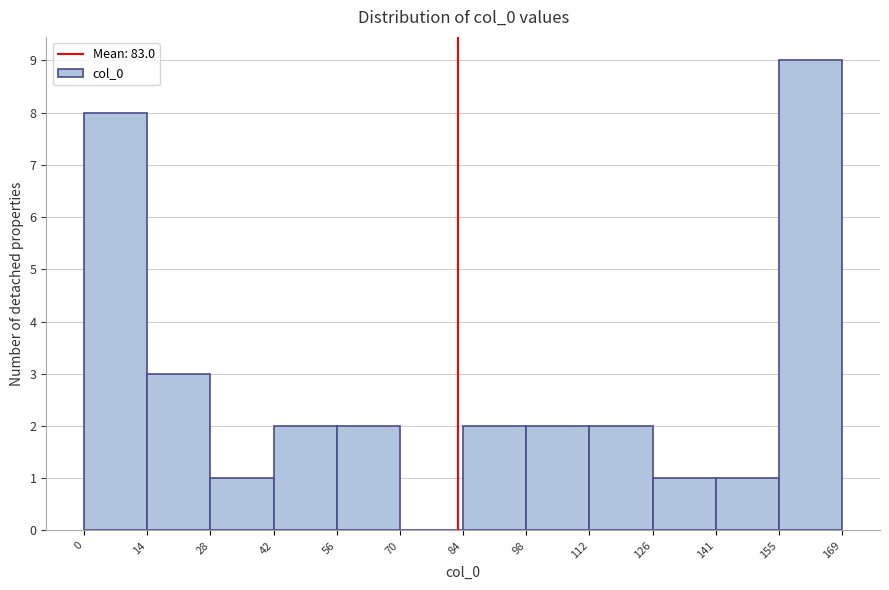

Over which range of the x-axis is the bar tallest?

155 to 169